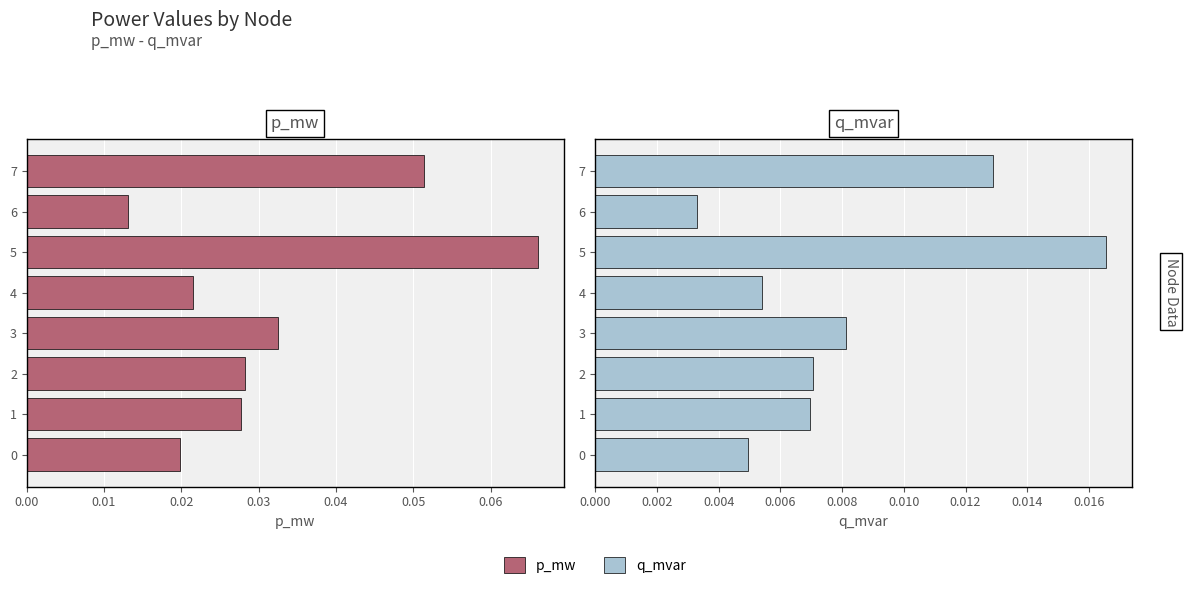

Where is p_mw nearest to the value 0?

0.06